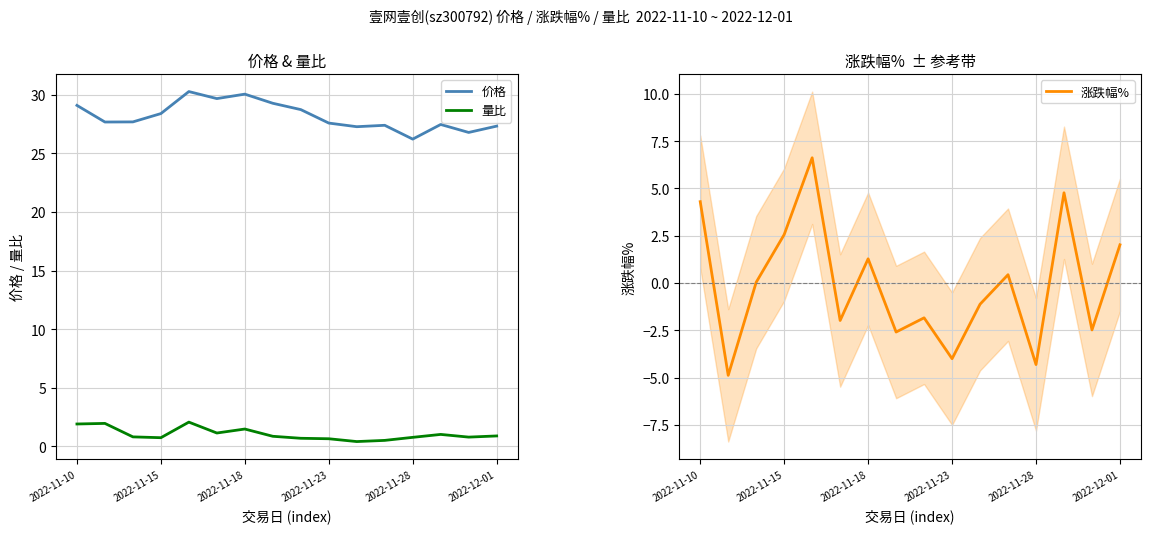

Does the chart have visible grid lines?

Yes